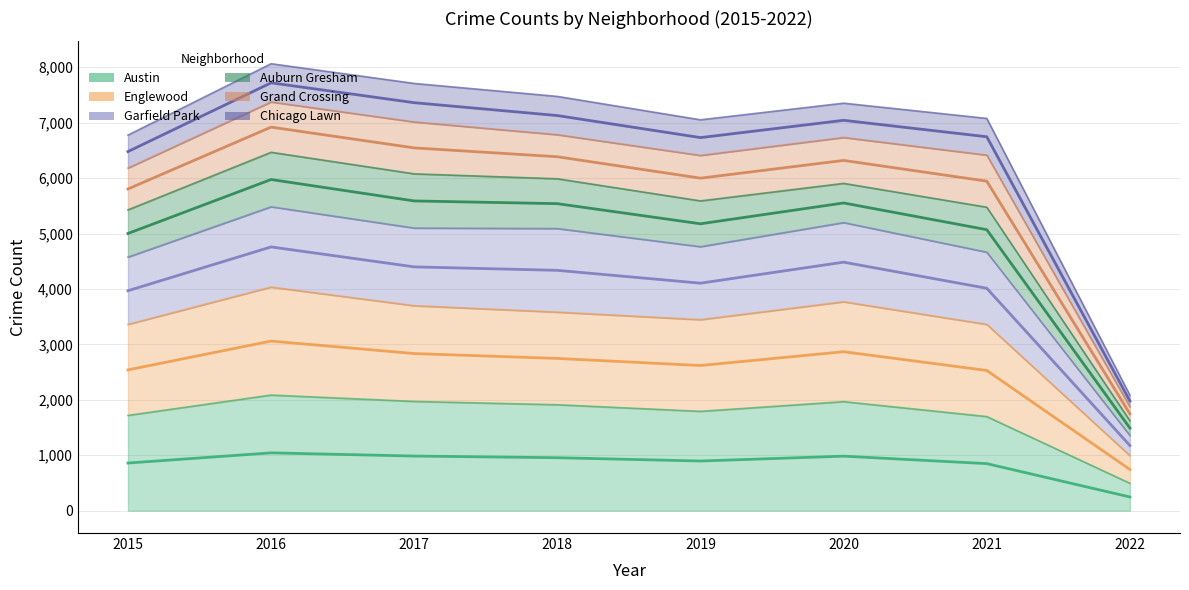

Which has a higher value, 2020 or 2018?

2020